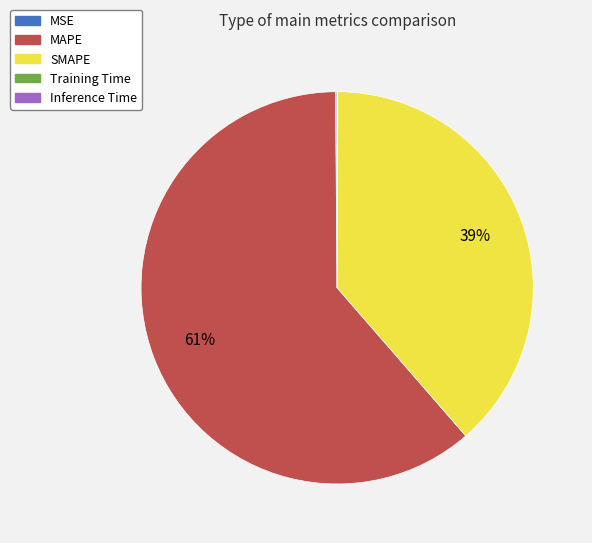

The MAPE slice represents 46% of the pie. True or false?

False